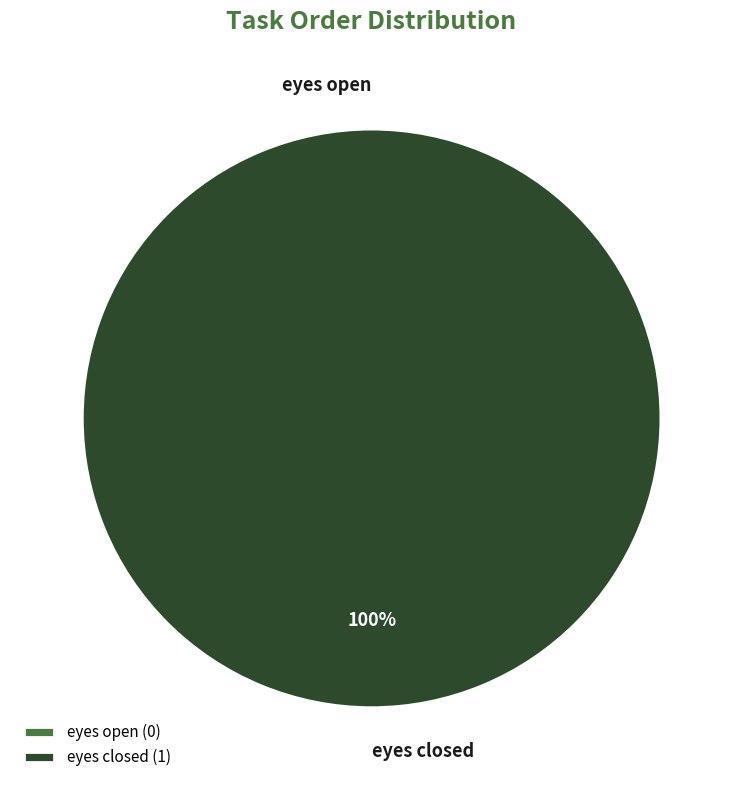

Rank the categories by value from lowest to highest.

eyes open, eyes closed